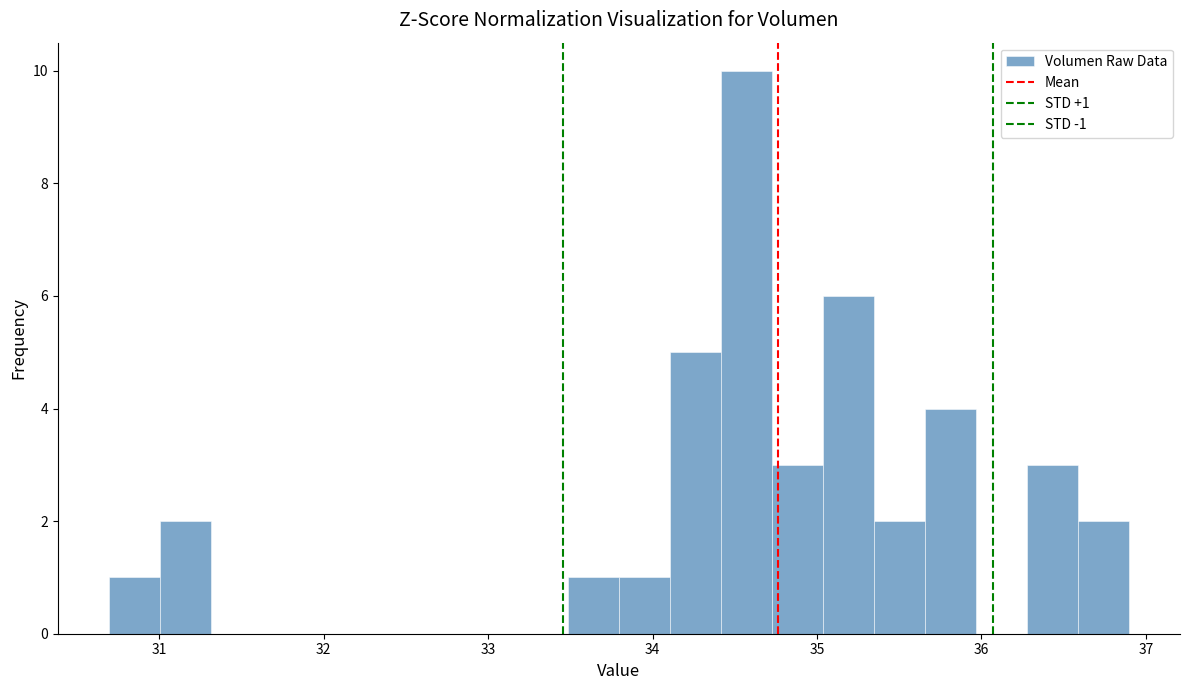

Around what value on the x-axis is the tallest bar? Give the approximate position of its centre, as read against the axis.

34.6